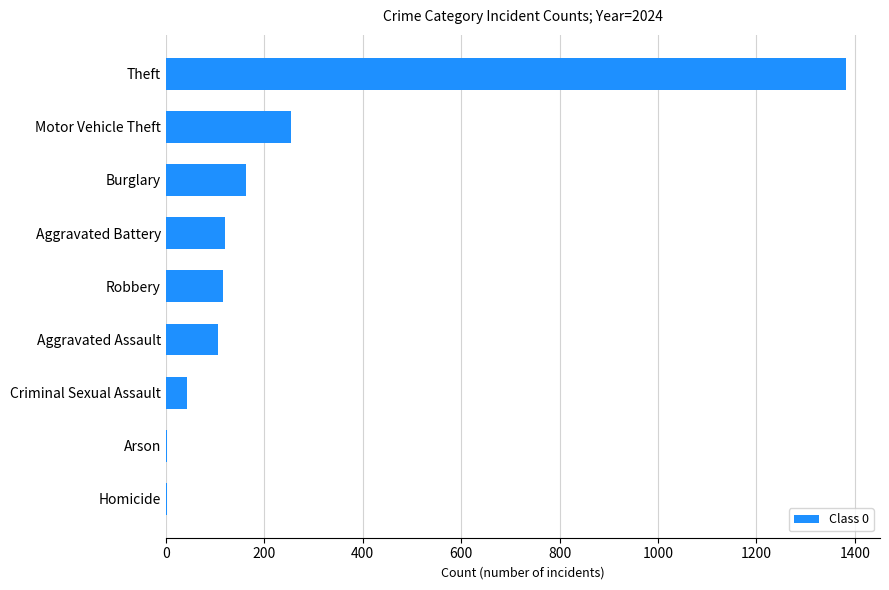

Are the bars grouped side by side (vs. stacked)?

No